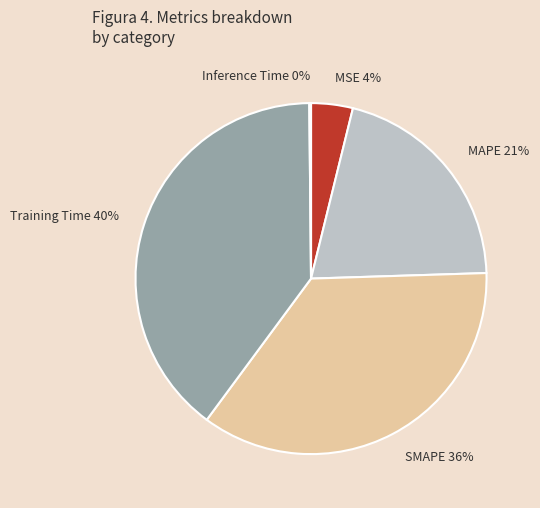

To the nearest percent, what is the average slice percentage?

20%